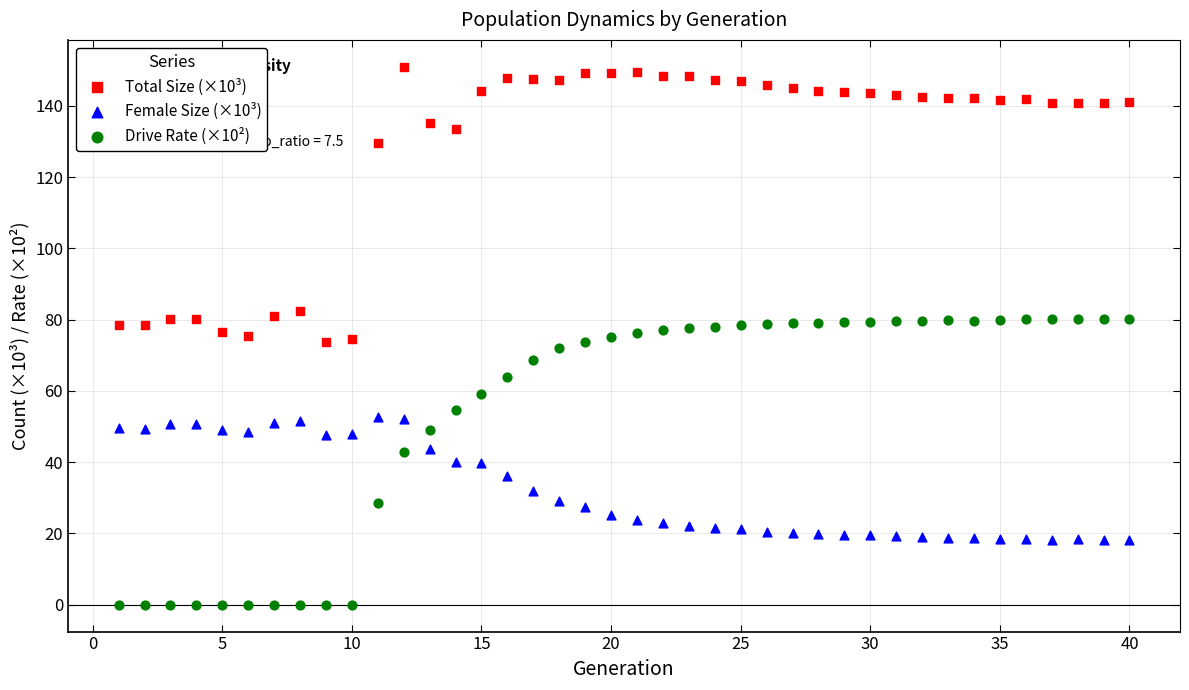

Across all data points, what is the range of X values (max minus min)?

39.0